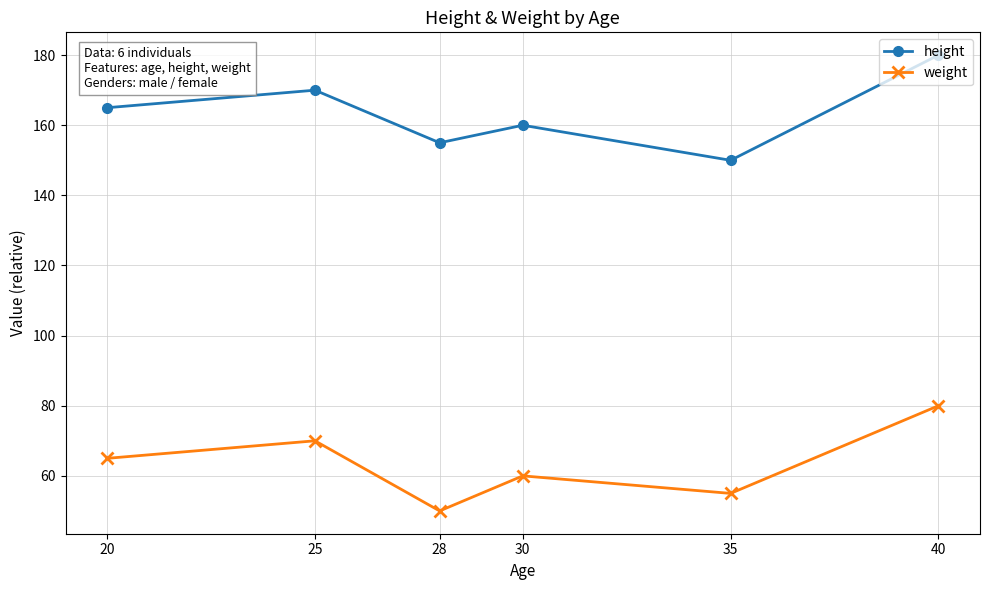

What is the sum of all weight values?

380